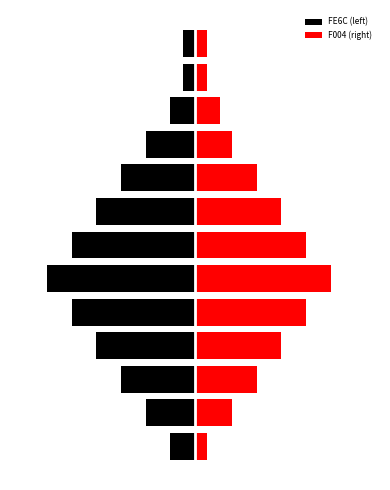

Count the number of categories in the chart.

13